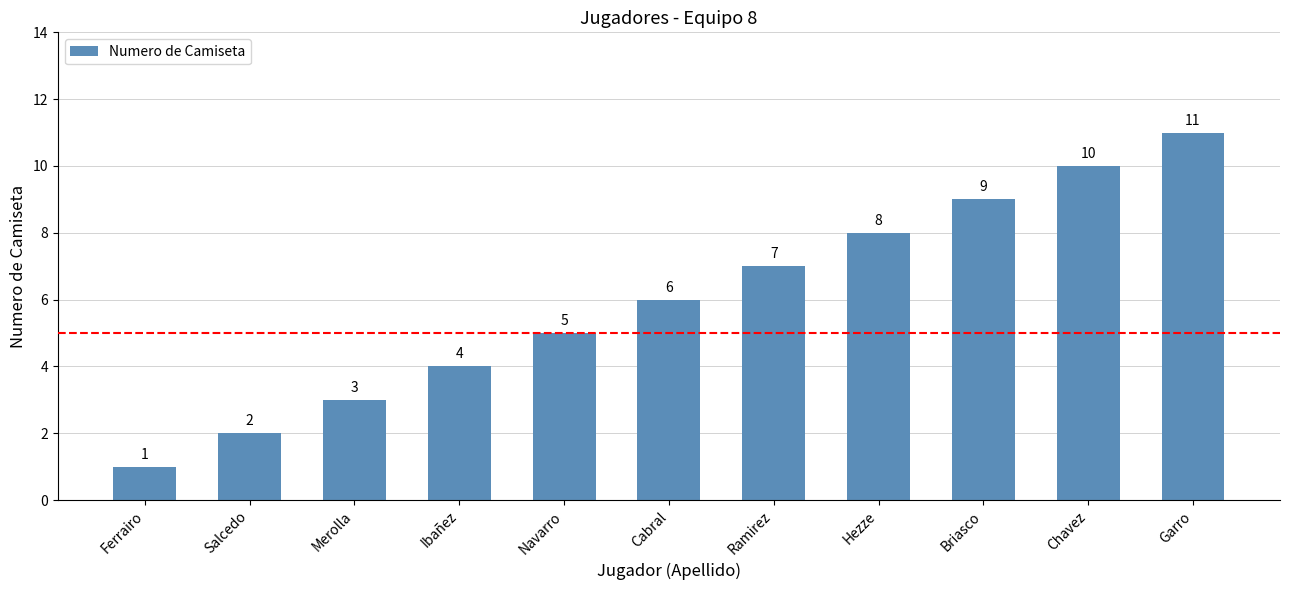

Approximately how many times larger is the value at Hezze compared to Ramirez?

1.1